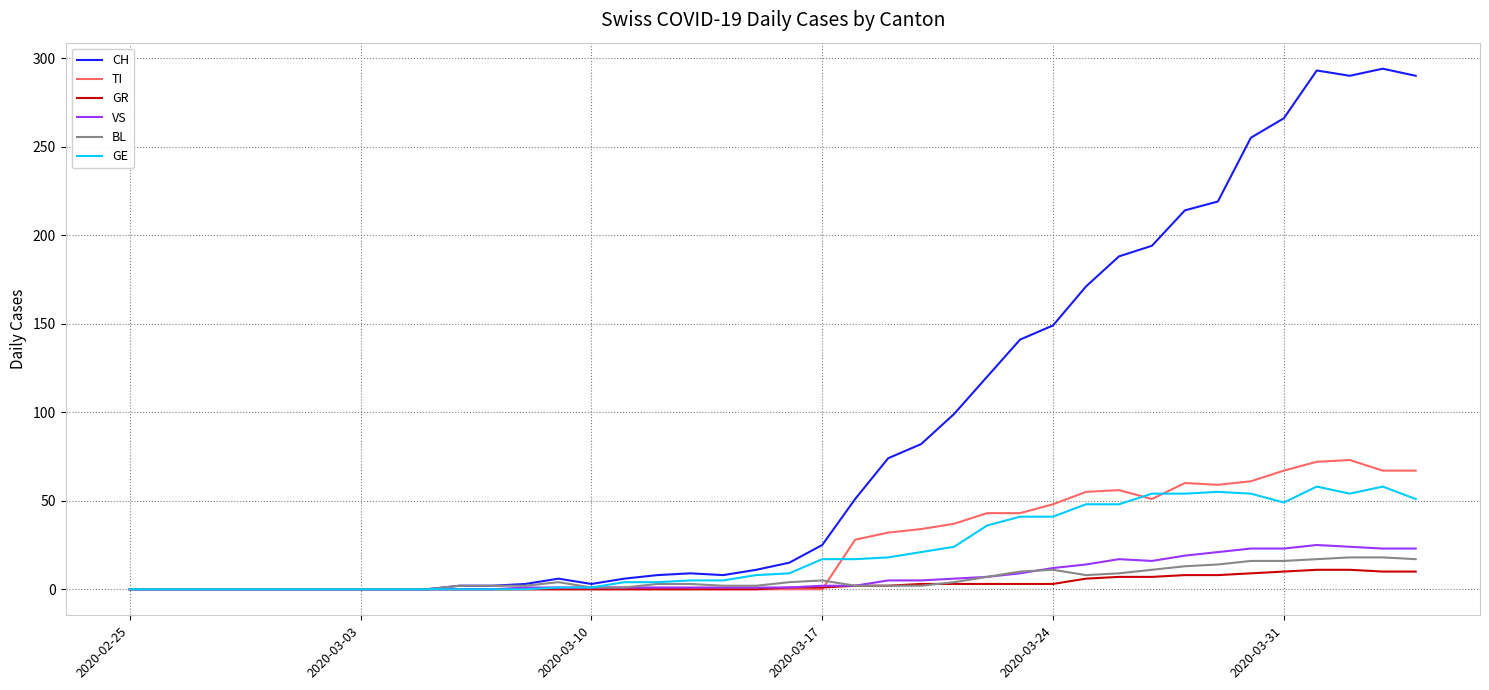

Is this an area chart (filled region under the line)?

No